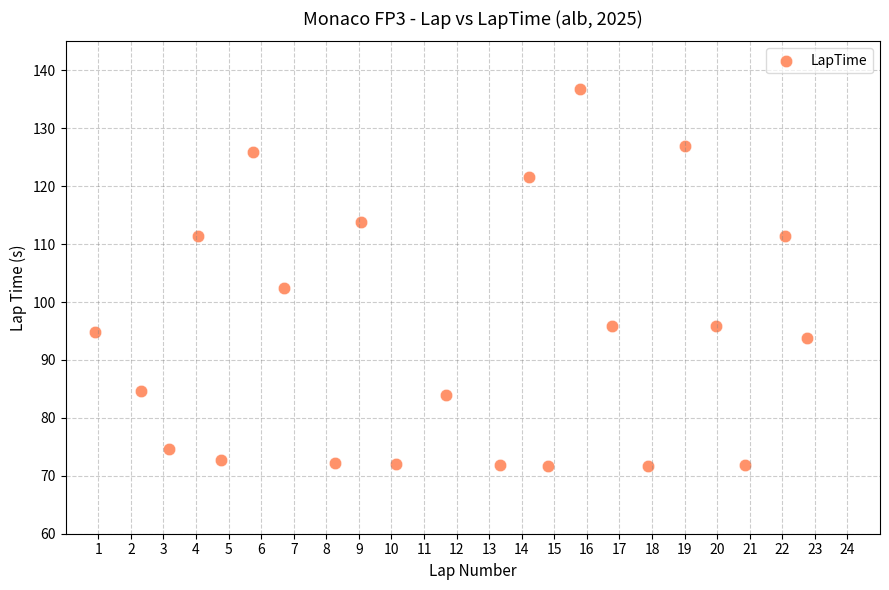

What is the range of X values (max minus min)?

21.8